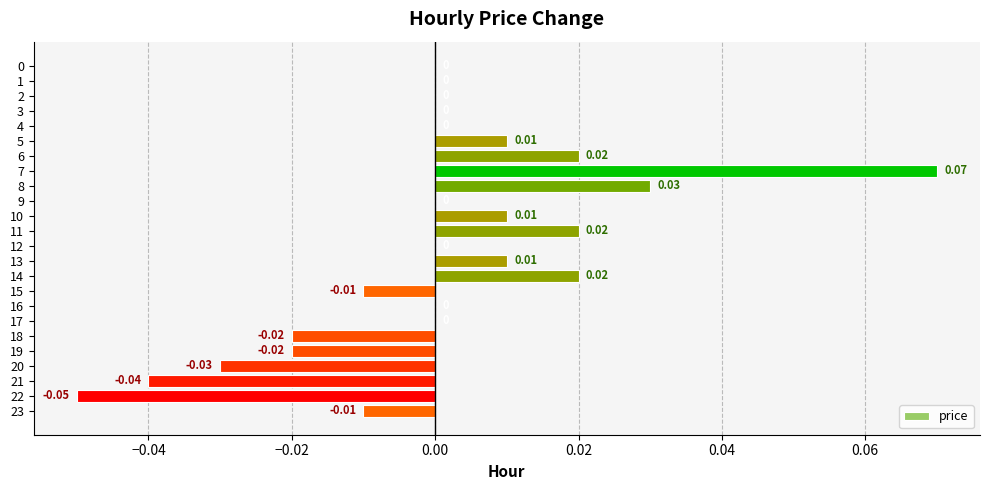

Count the number of categories in the chart.

24